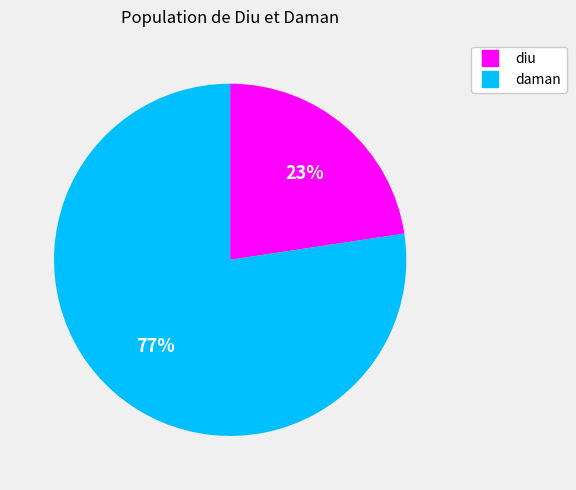

What percentage is the diu slice, to the nearest percent?

23%